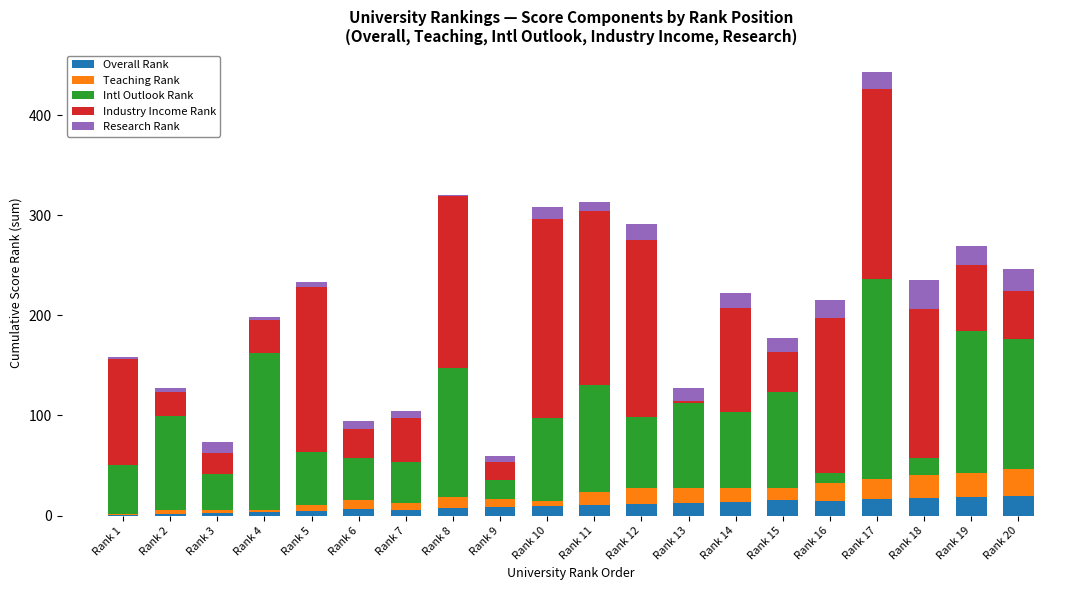

What are all the series names shown in the legend?

Overall Rank, Teaching Rank, Intl Outlook Rank, Industry Income Rank, Research Rank